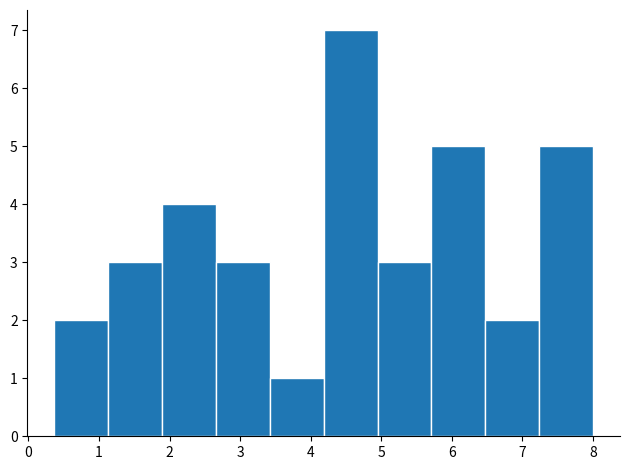

Reading left to right, transcribe this chart: for each bar, give the range it covers on the x-axis and its height. Neither the bar edges nor the heights are printed on the chart, so give them approximately, as read against the axes.

0.4 to 1.1: 2
1.1 to 1.9: 3
1.9 to 2.7: 4
2.7 to 3.4: 3
3.4 to 4.2: 1
4.2 to 4.9: 7
4.9 to 5.7: 3
5.7 to 6.5: 5
6.5 to 7.2: 2
7.2 to 8.0: 5